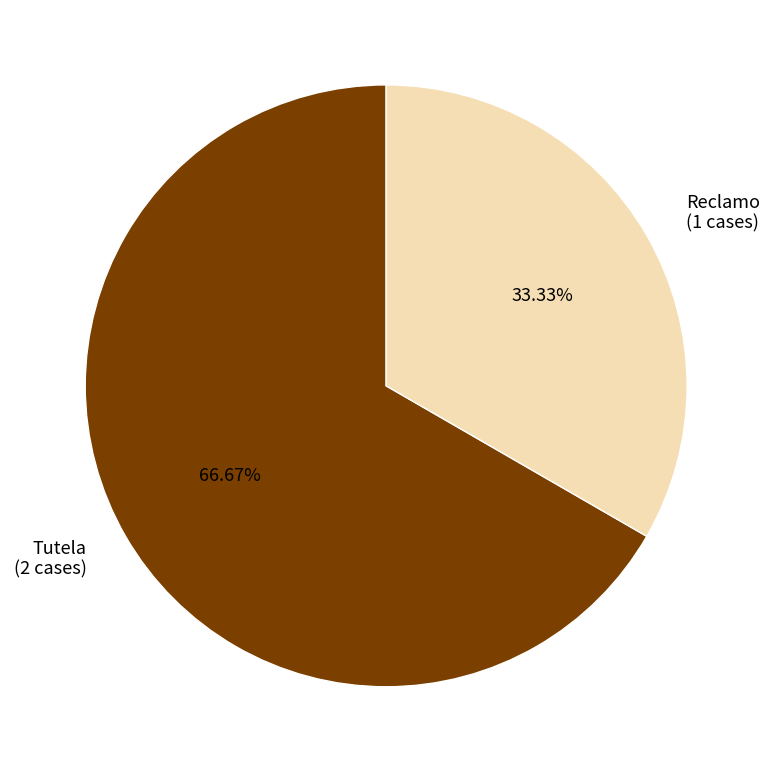

Rank the categories by value from lowest to highest.

Reclamo, Tutela